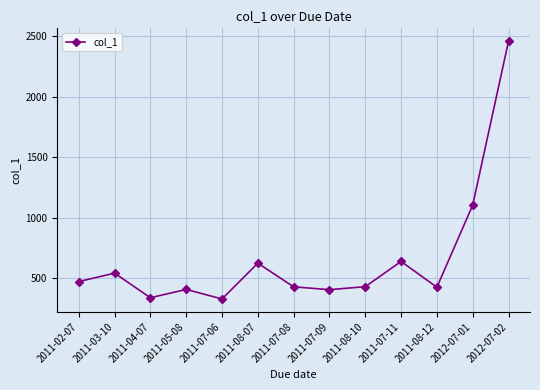

The value at 2011-04-07 is 493.1. True or false?

False